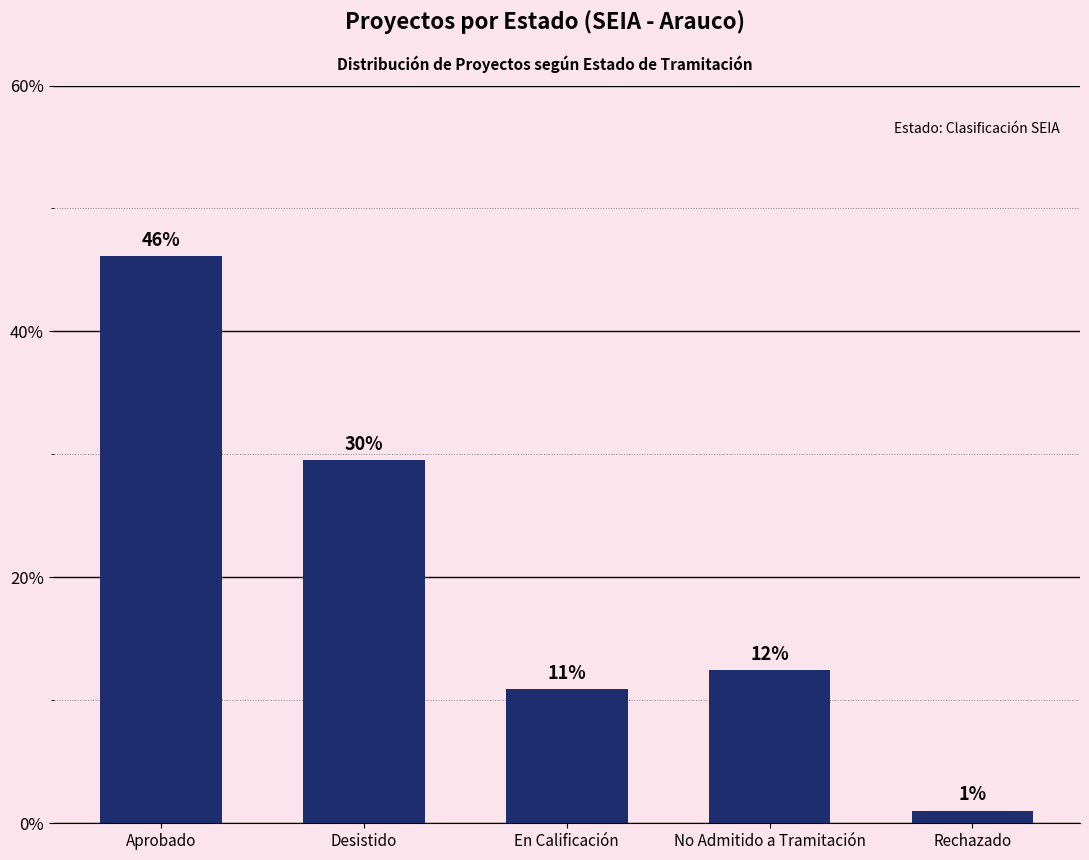

How many bars are there in total?

5